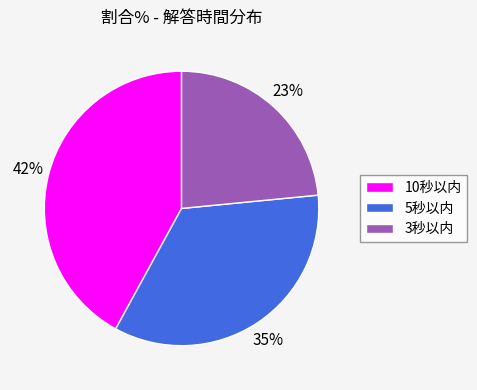

To the nearest percent, what is the average slice percentage?

33%